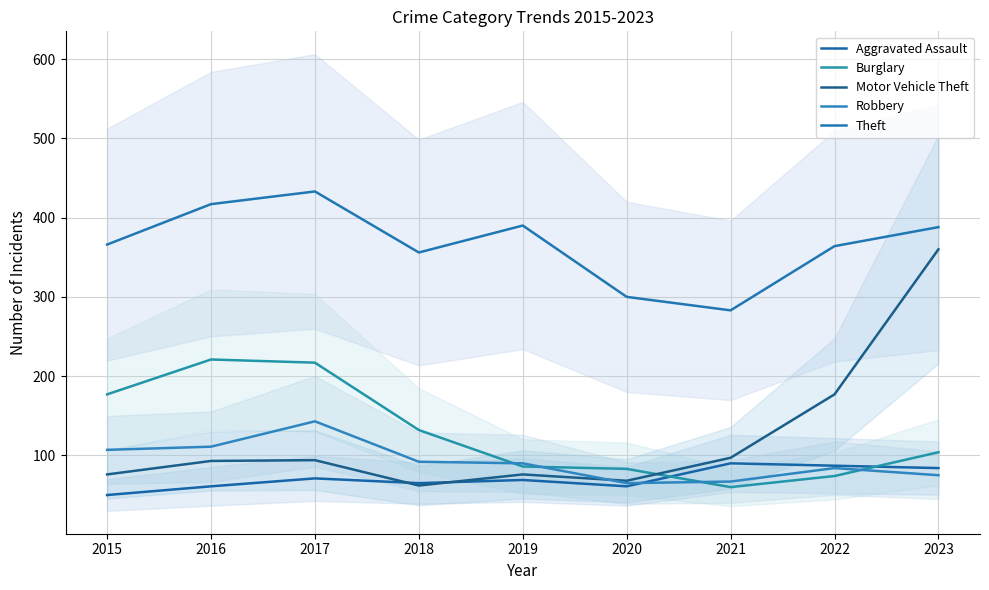

Which category has the highest value in the Robbery series?

2017